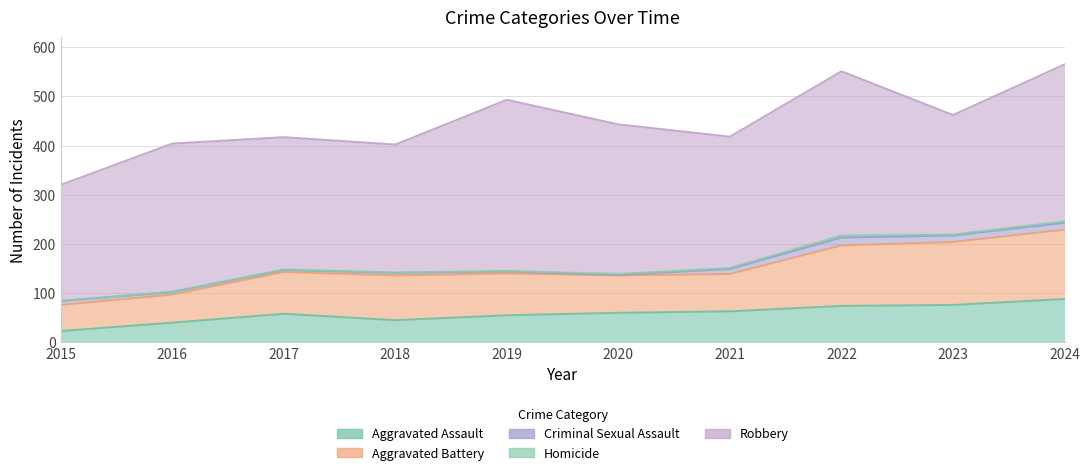

True or false: Criminal Sexual Assault and Aggravated Assault intersect in this chart.

False